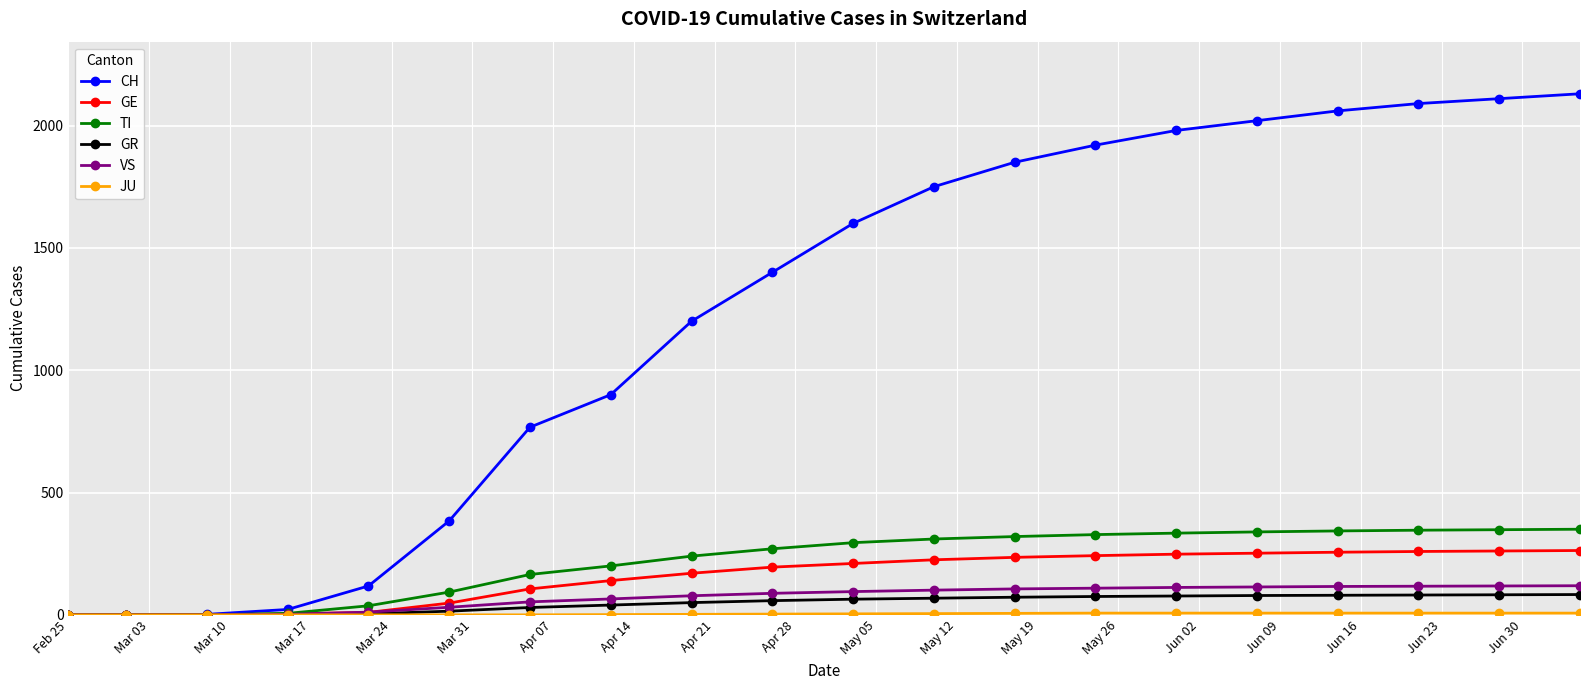

Which series has the largest total across all categories?

CH